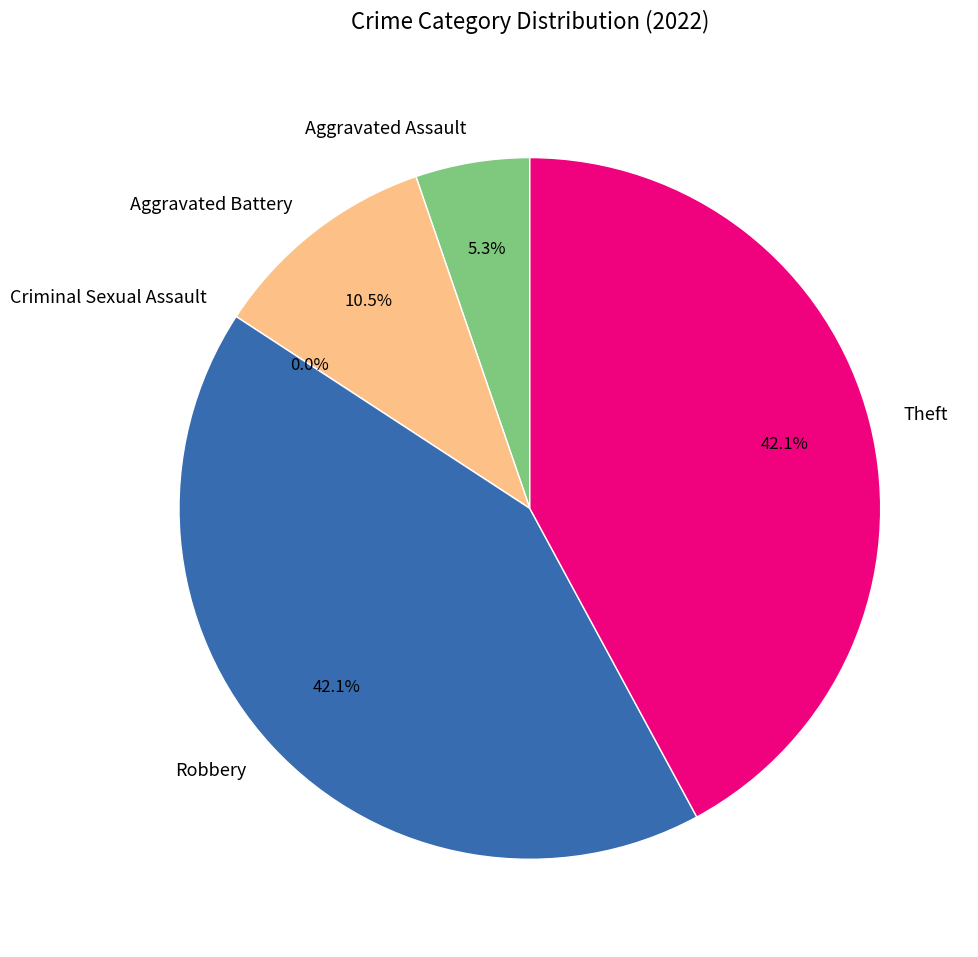

To the nearest percent, what is the average slice percentage?

20%